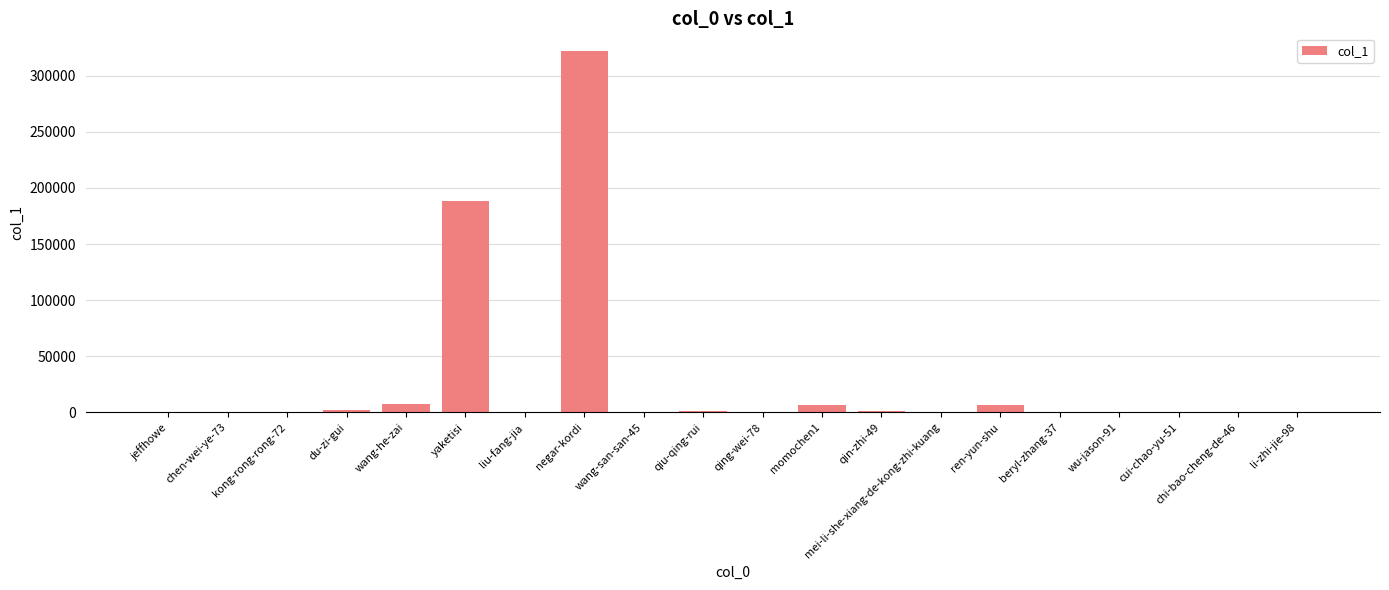

What is the sum of all values?

536468